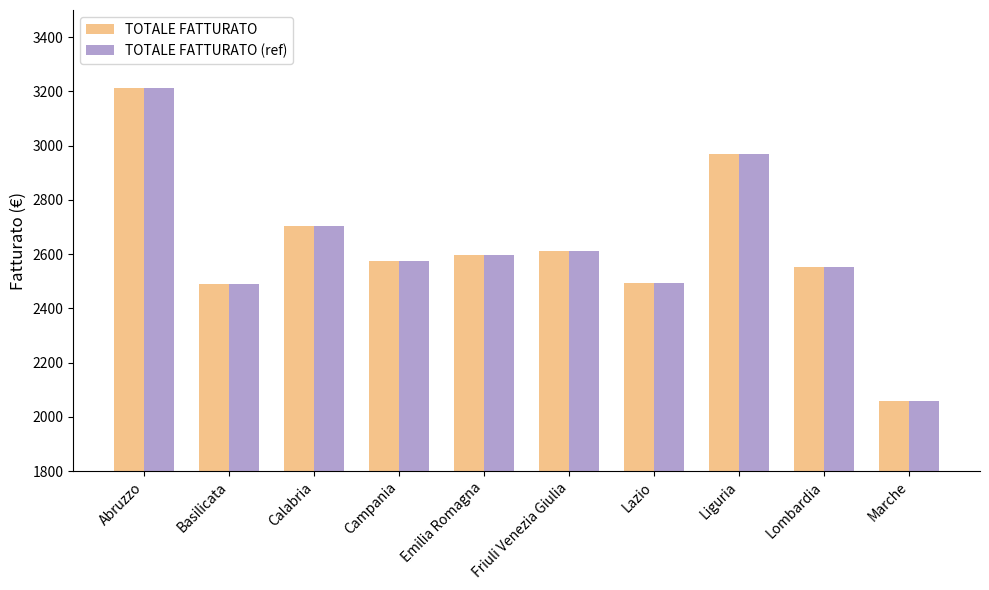

What position from the left is Marche?

10